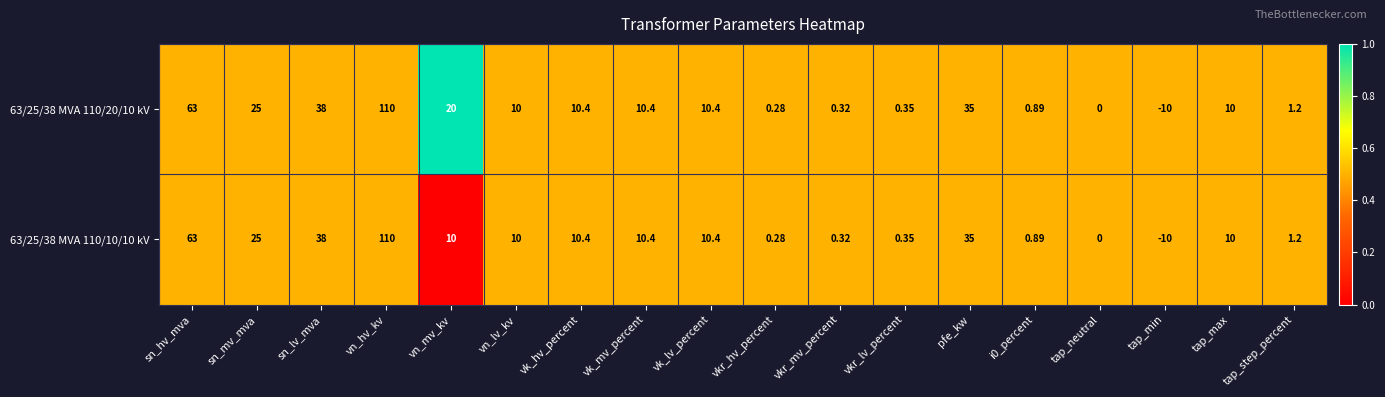

What is the greatest value displayed?

110.0